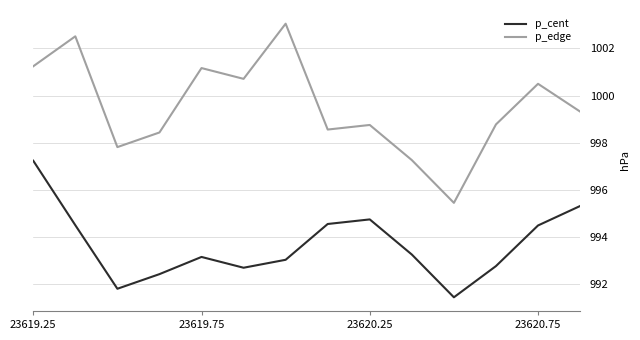

Rank the series by their average value, from highest to lowest.

p_edge, p_cent